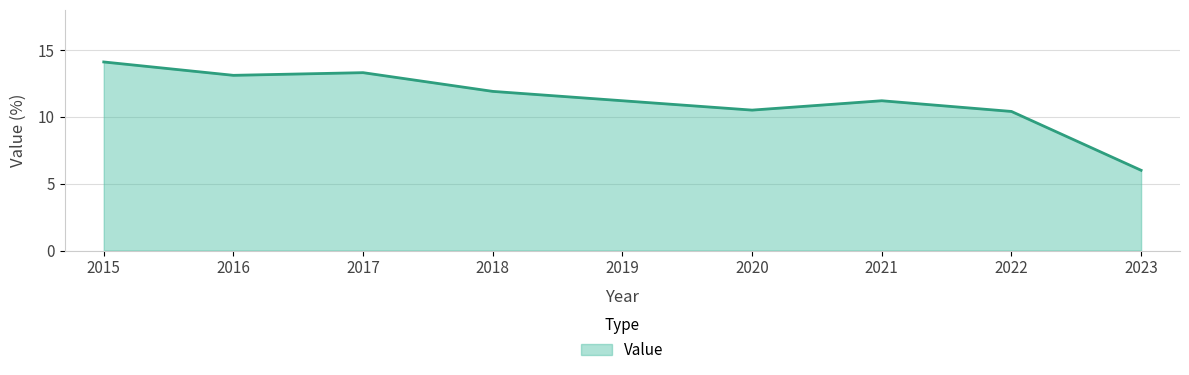

What value does the data have at 2020?

10.5